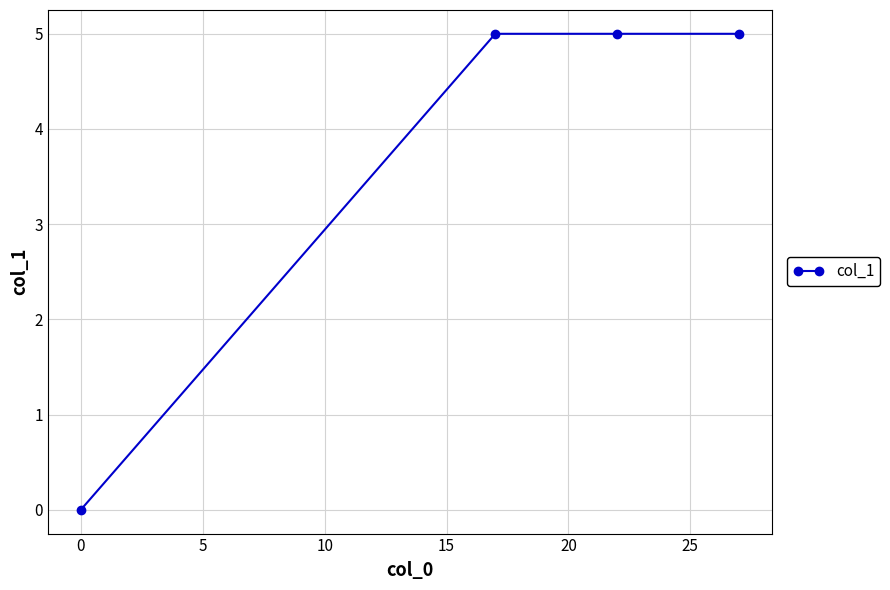

How many lines are shown in the chart?

1